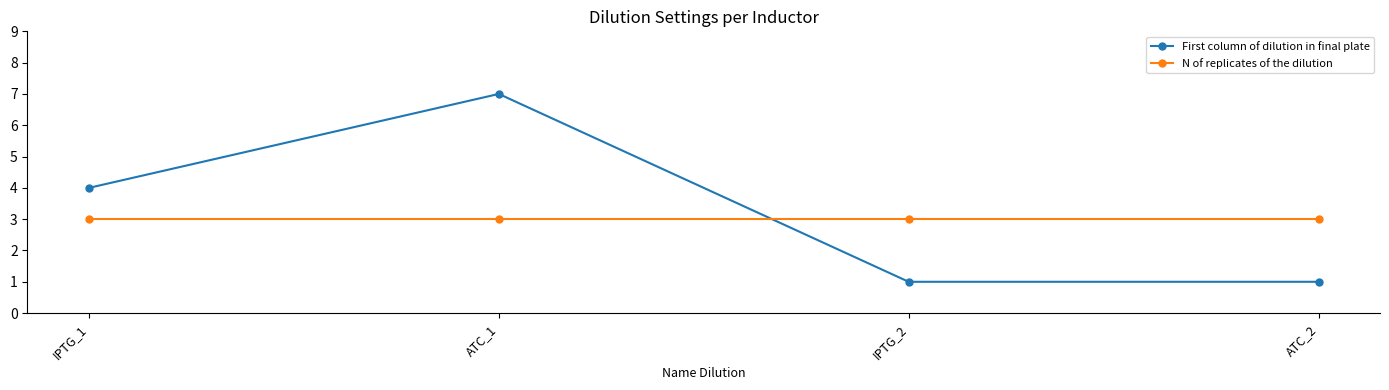

Rank the series at ATC_2 from highest to lowest value.

N of replicates of the dilution, First column of dilution in final plate